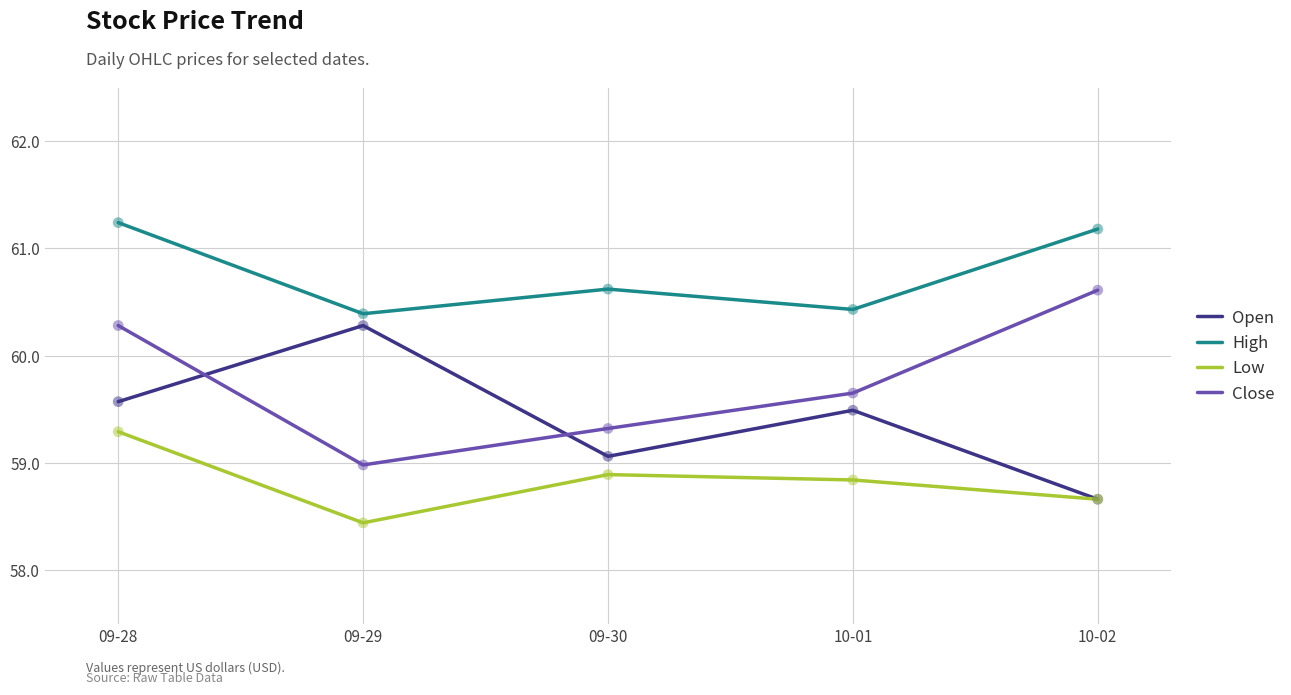

At how many categories does at least one series exceed 60?

5